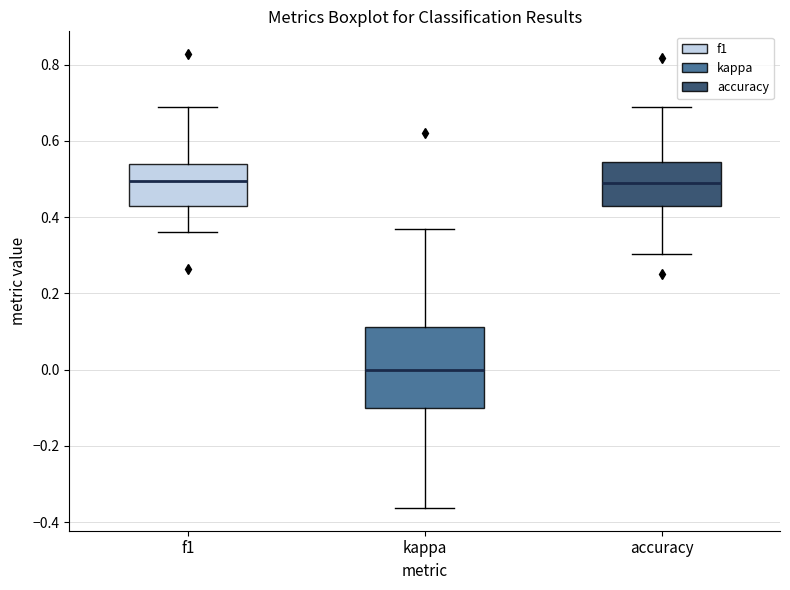

Reading left to right, transcribe this box plot: for each box, give where its median line is, the range the box spans, and where its two whiskers end, as read against the y-axis. The values are not printed on the chart, so give them approximately, as read against the axis.

f1: median 0.50, box 0.42 to 0.54, whiskers 0.36 to 0.68
kappa: median 0.00, box -0.10 to 0.12, whiskers -0.36 to 0.36
accuracy: median 0.48, box 0.42 to 0.54, whiskers 0.30 to 0.68